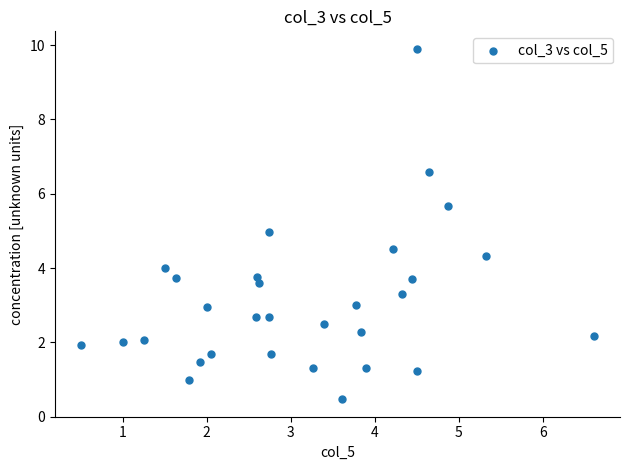

What is the range of Y values (max minus min)?

9.4